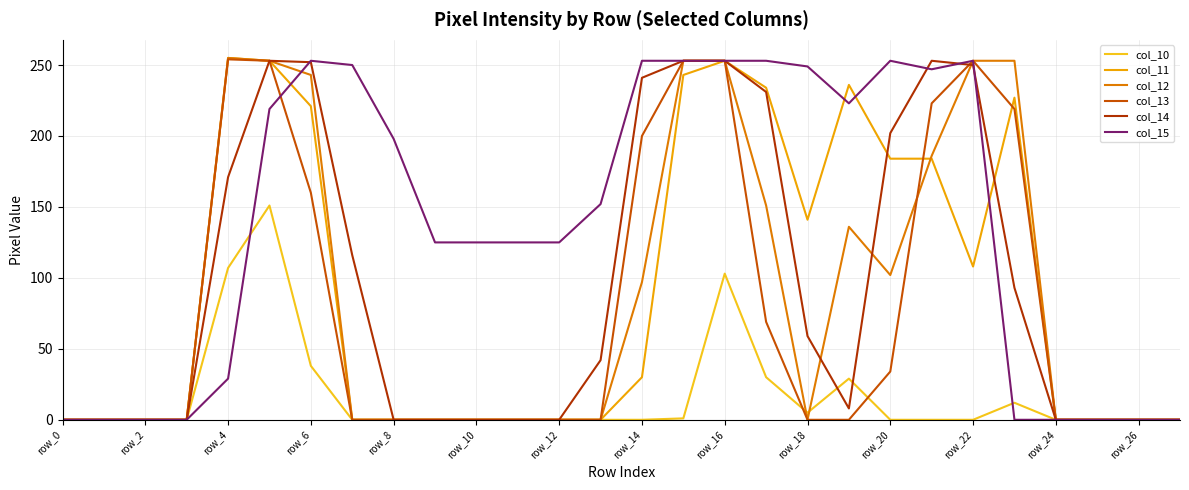

What is the maximum value shown in the chart?

255